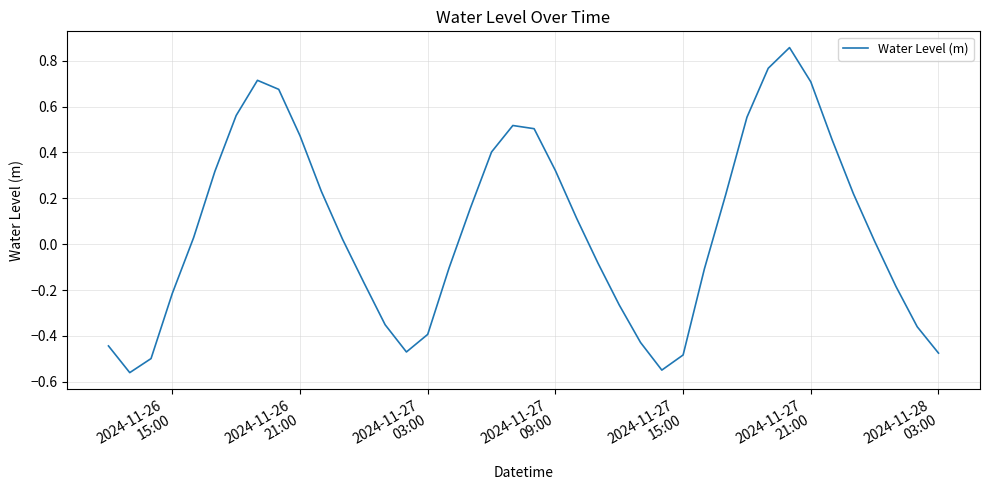

Count the number of categories in the chart.

40